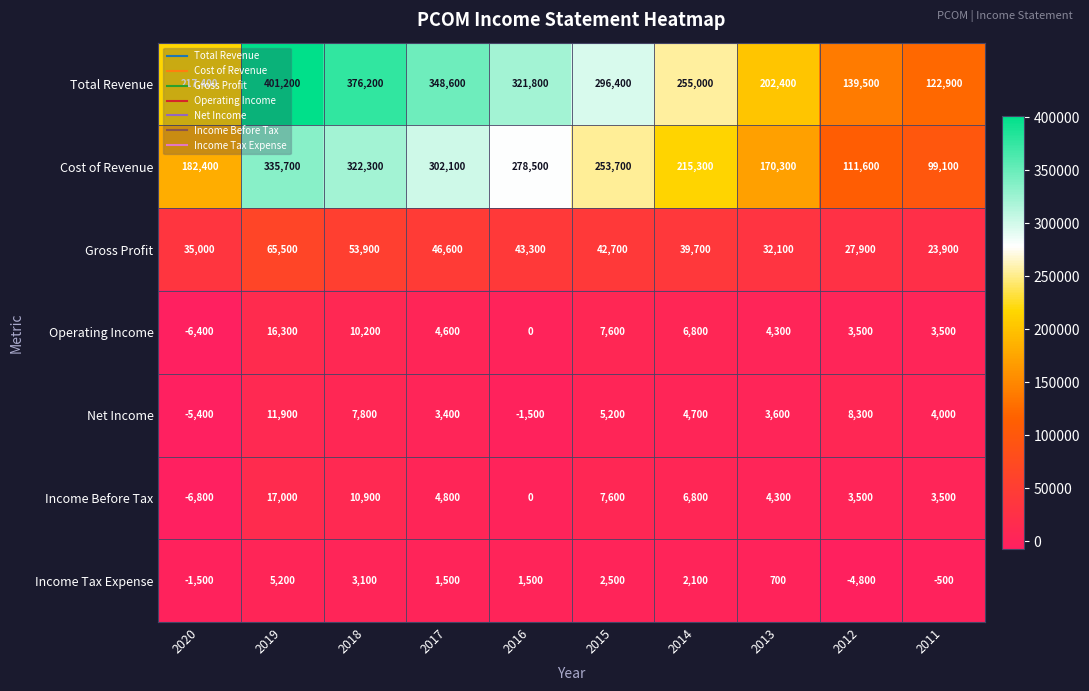

Where is Net Income nearest to the value 3250?

2017